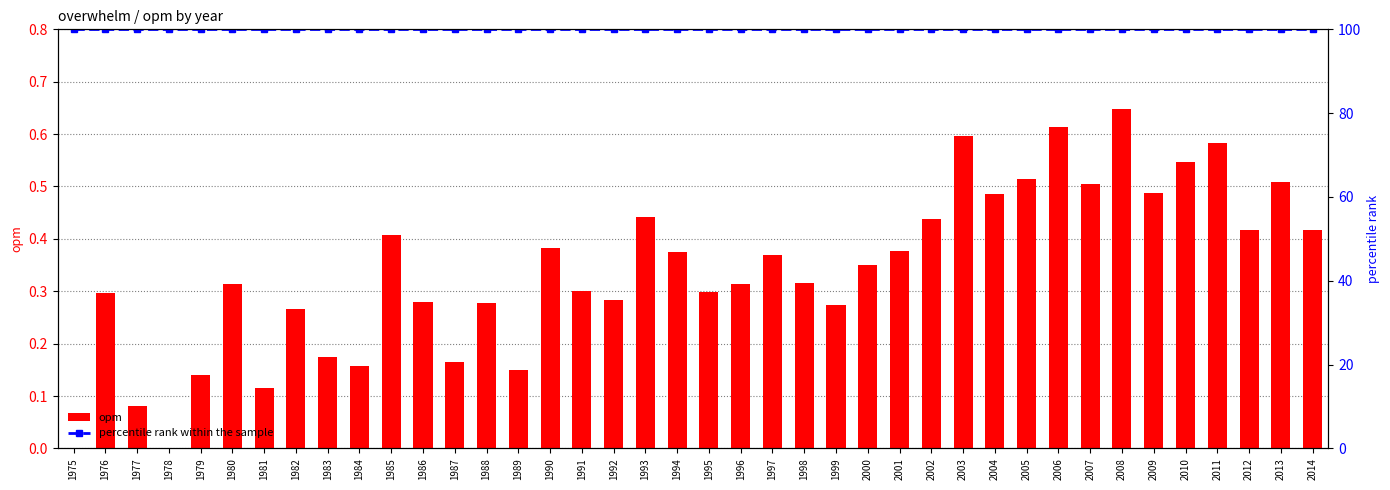

True or false: percentile rank within the sample has a value of 100.0 at 1980.

True